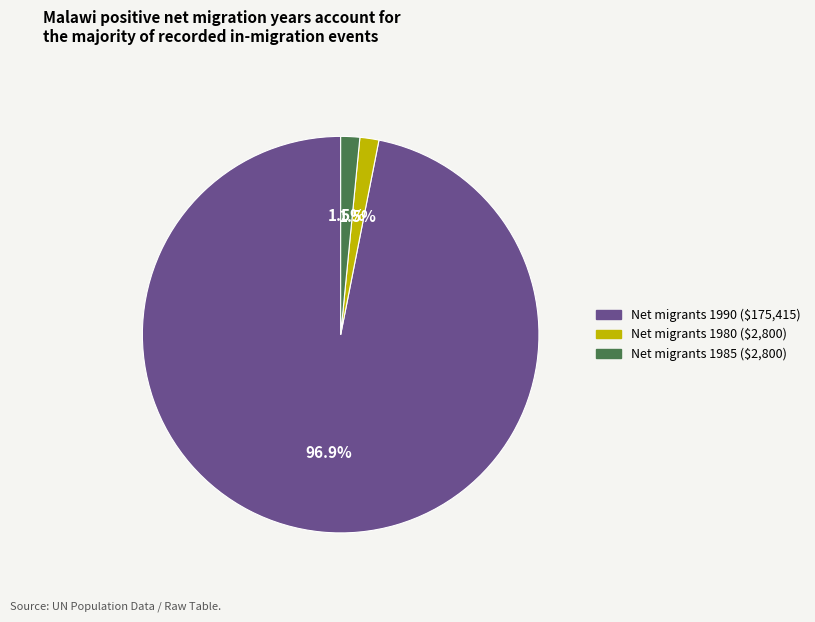

Is there a majority slice in this chart?

Yes